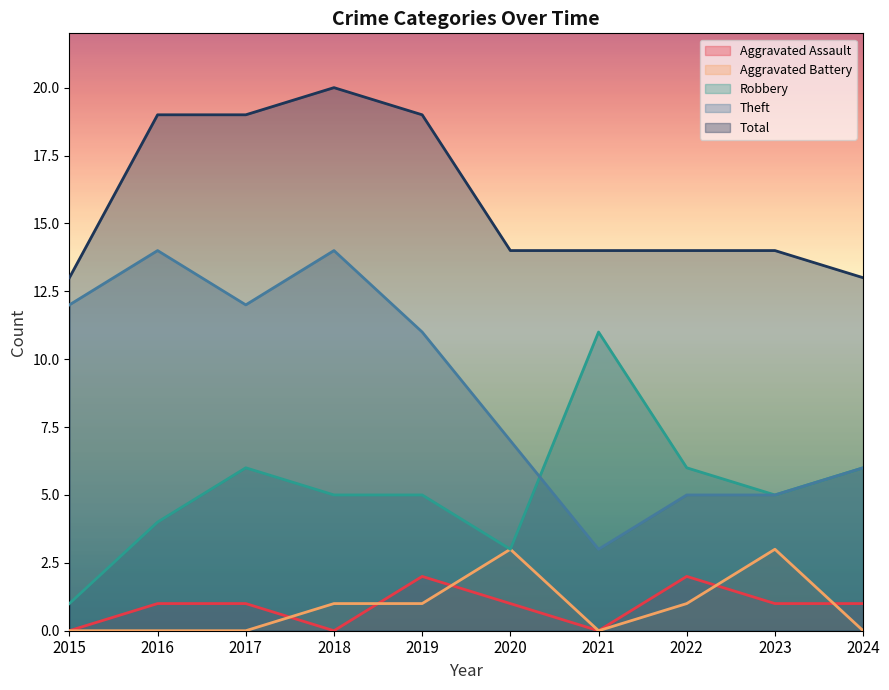

What is the difference between the maximum and minimum values in the Total series?

7